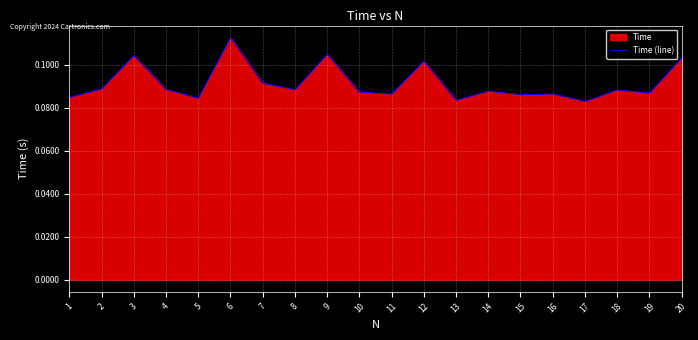

What is the value of the 4th point from the left?

0.1